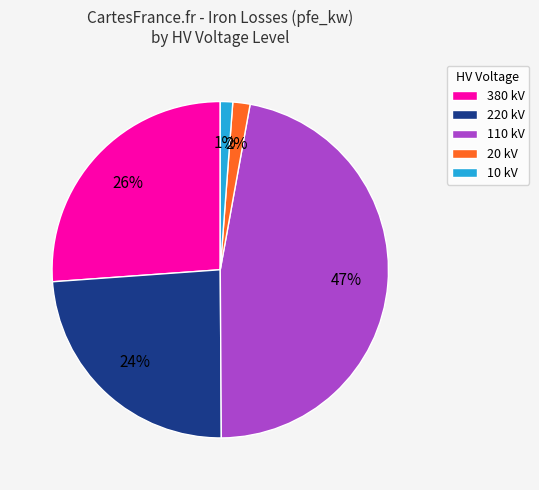

What is the largest slice in the pie chart?

110 kV